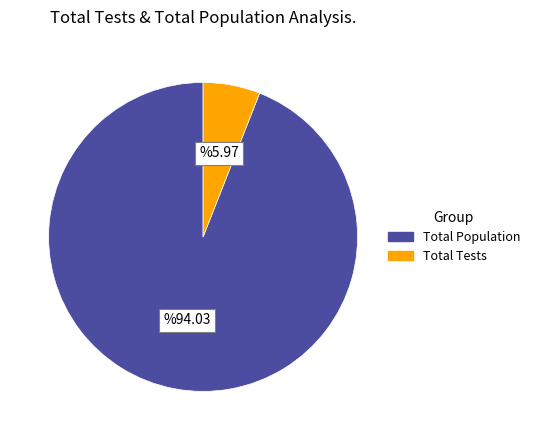

Is there a majority slice in this chart?

Yes